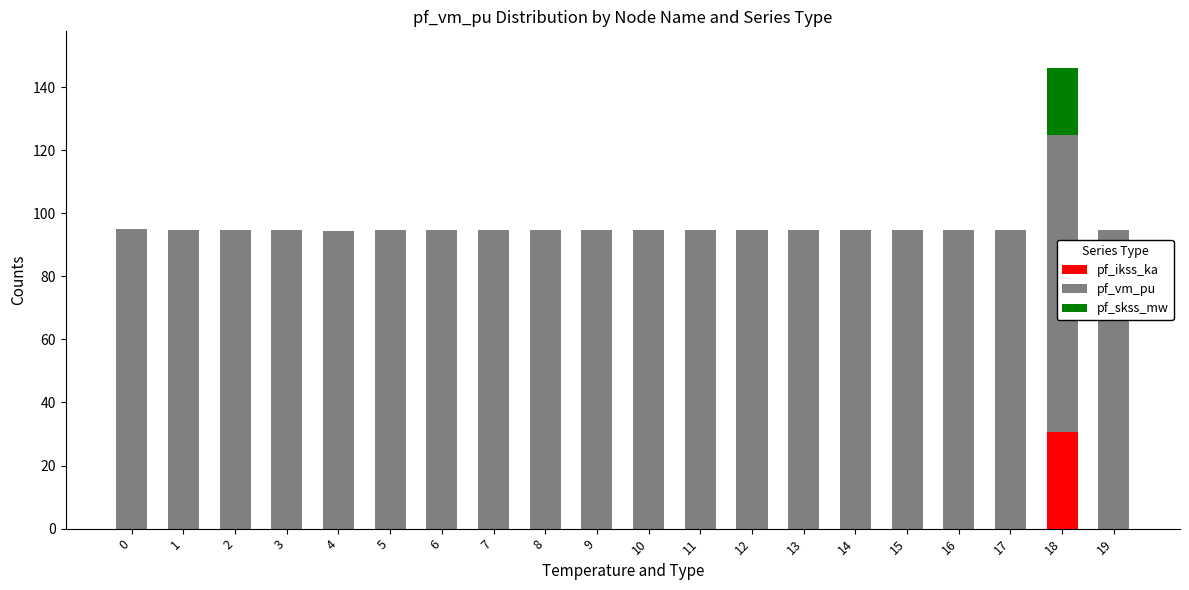

Is it true that pf_ikss_ka equals 0.0 at 0?

True